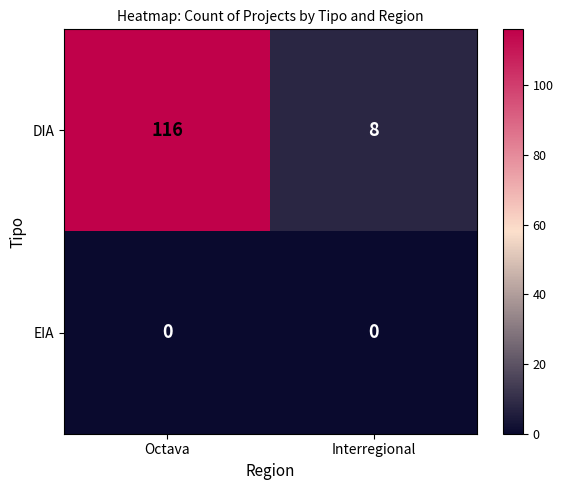

Reading left to right, extract all data points from this chart.

DIA: Octava=116	Interregional=8
EIA: Octava=0	Interregional=0